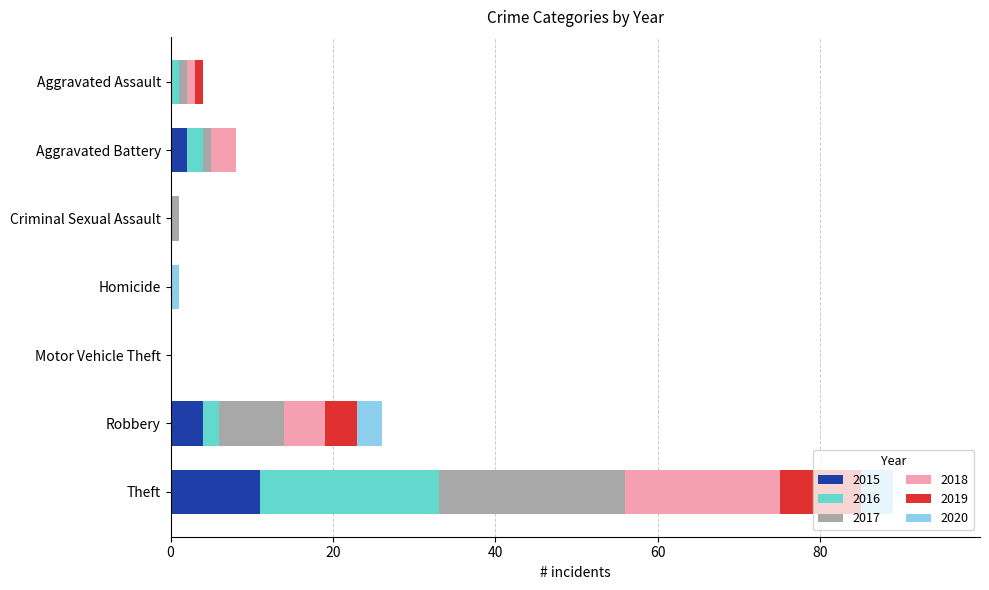

The 2015 series shows 0 at Criminal Sexual Assault. True or false?

True